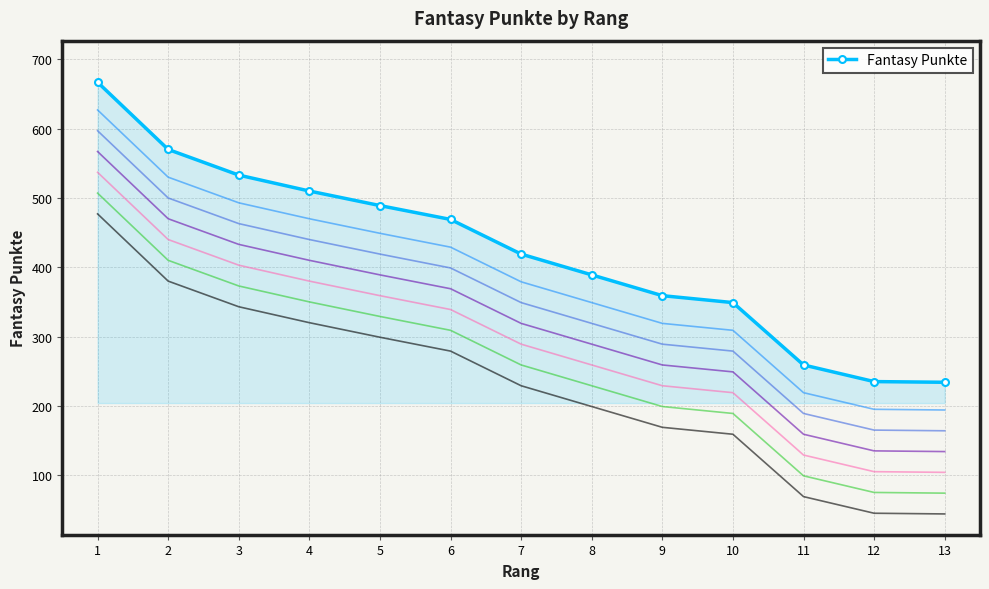

What is the change in value from 5 to 12?

-254